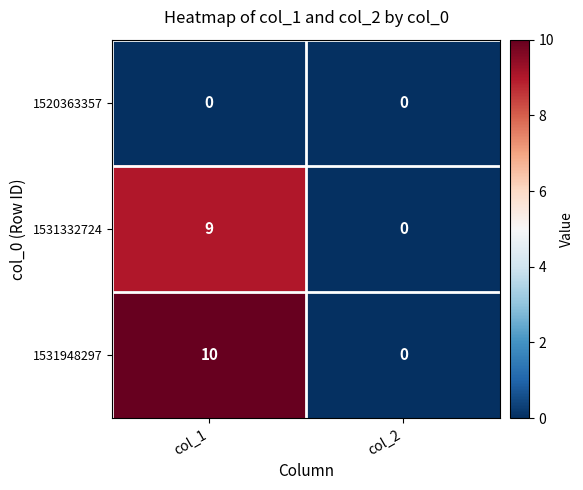

Rank the series by their maximum value, from lowest to highest.

1520363357, 1531332724, 1531948297